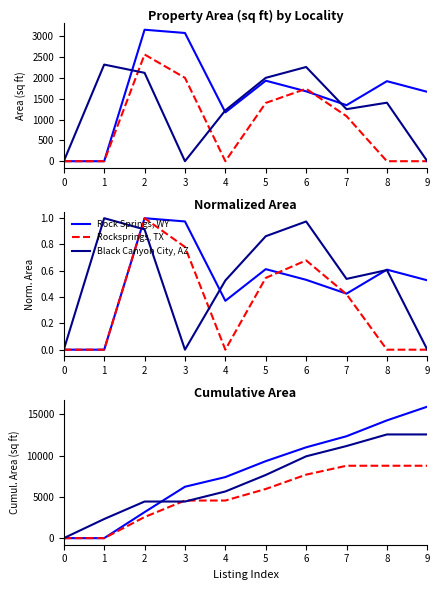

What is the difference between the maximum and minimum values in the Black Canyon City, AZ series?

12570